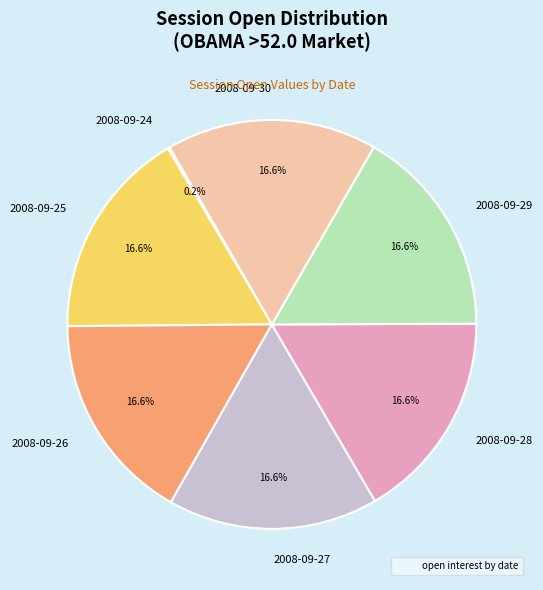

To the nearest percent, what is the combined percentage of 2008-09-26 and 2008-09-25?

33%